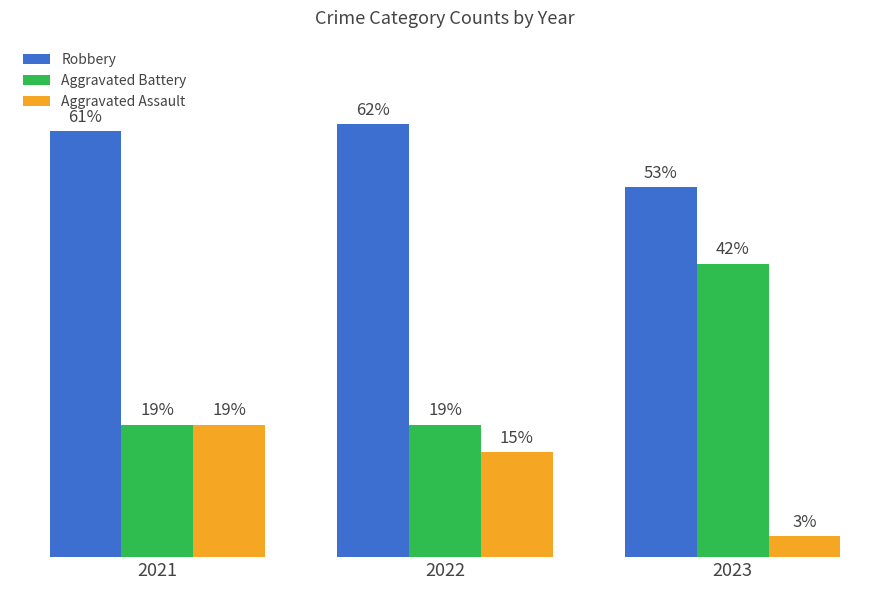

Which series changed the most between 2022 and 2023?

Aggravated Battery